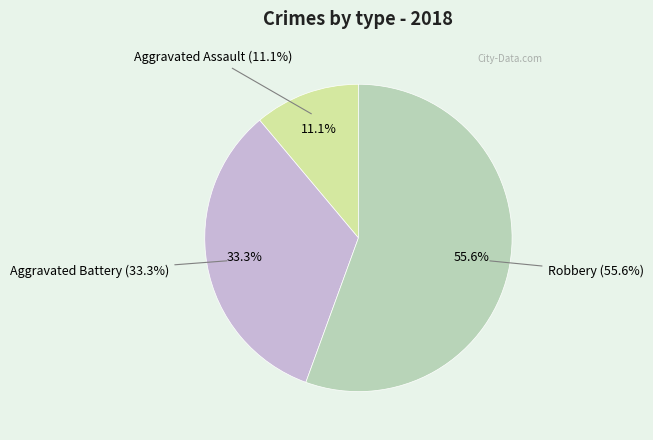

What is the smallest slice in the pie chart?

Aggravated Assault